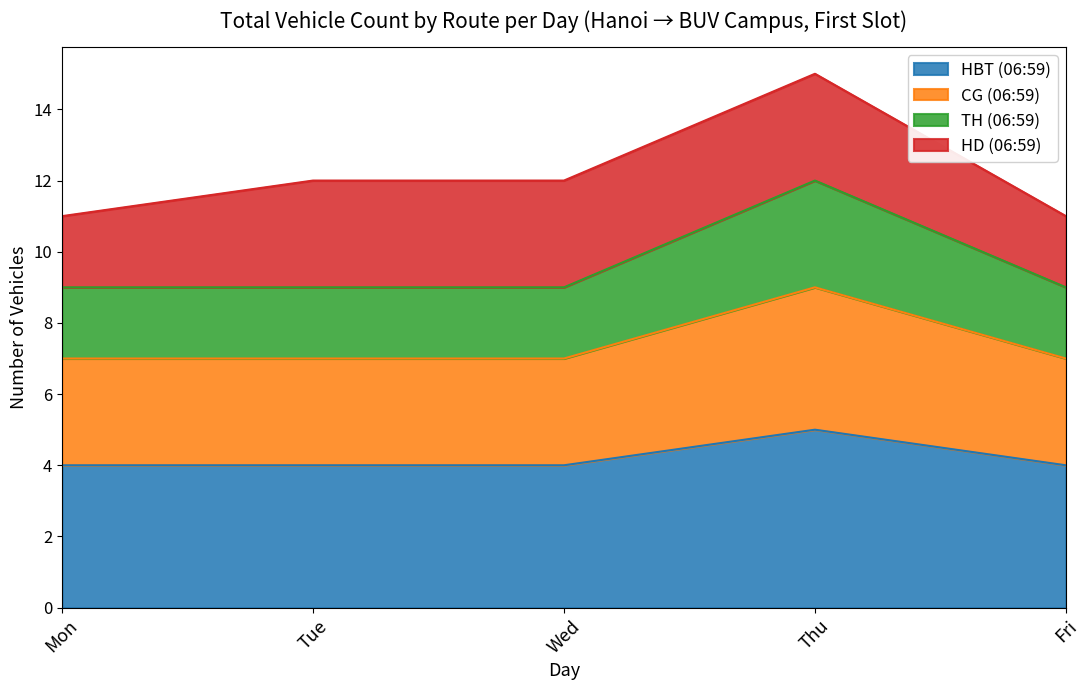

What is the total value across all series at Fri?

11